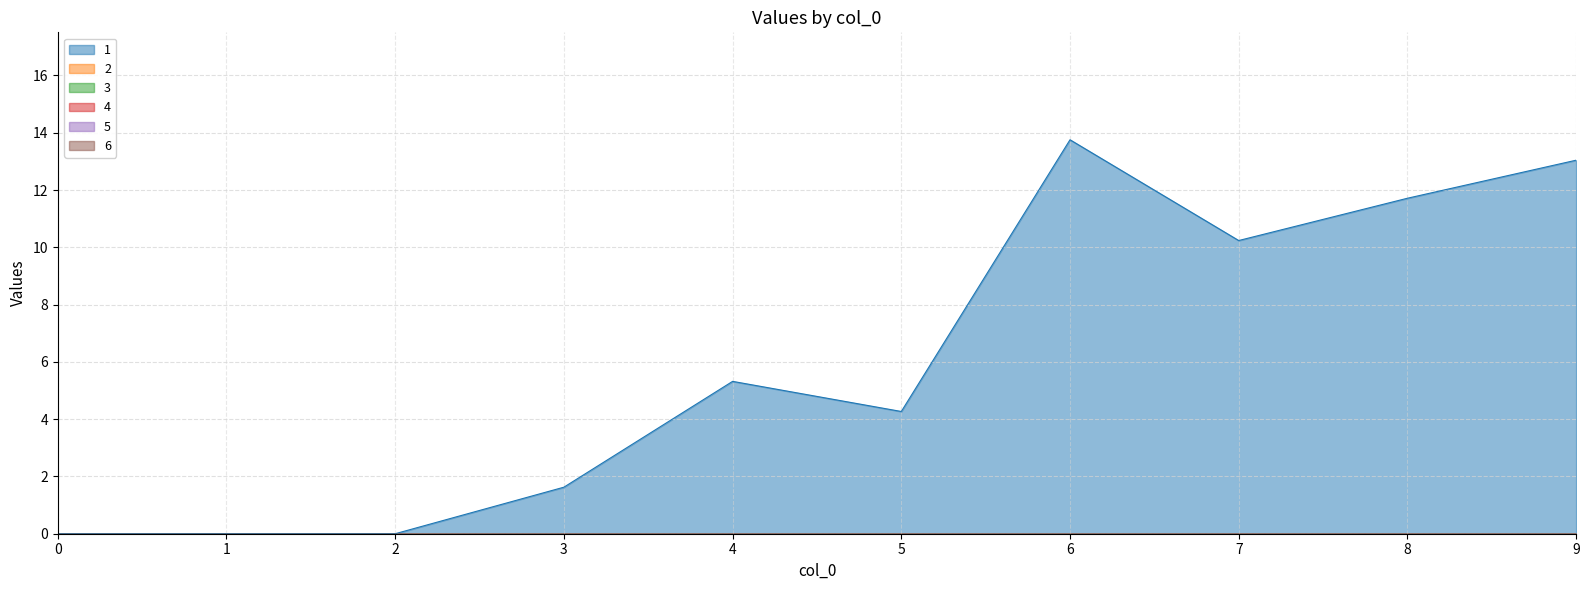

Is the value of 1 at 1 greater than the value of 6 at 6?

No